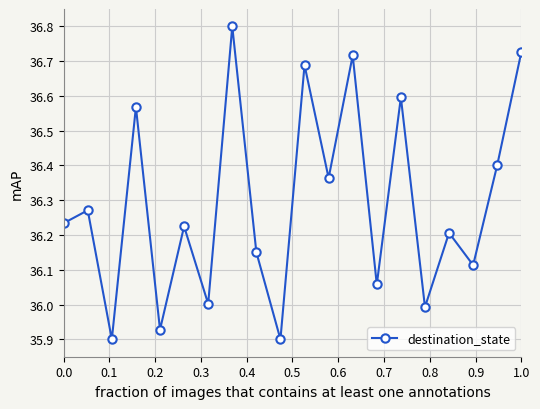

What is the greatest value displayed?

36.8